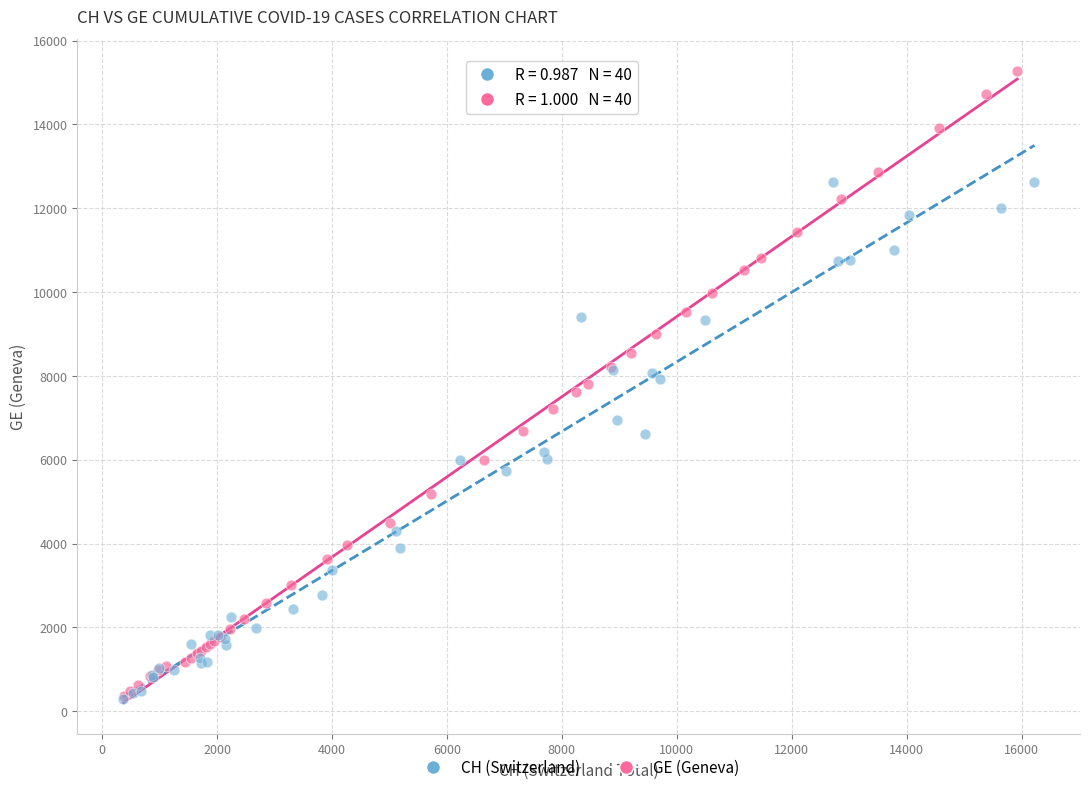

Which series has the widest spread of Y values?

GE (Geneva)